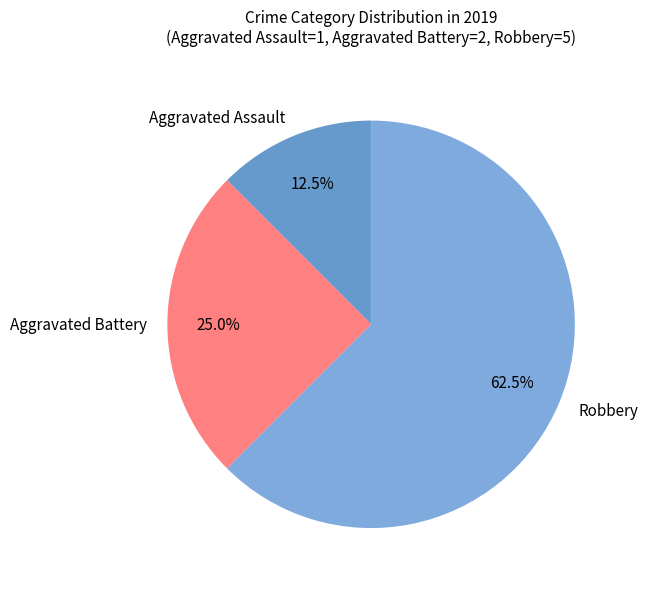

Rank the categories by value from highest to lowest.

Robbery, Aggravated Battery, Aggravated Assault